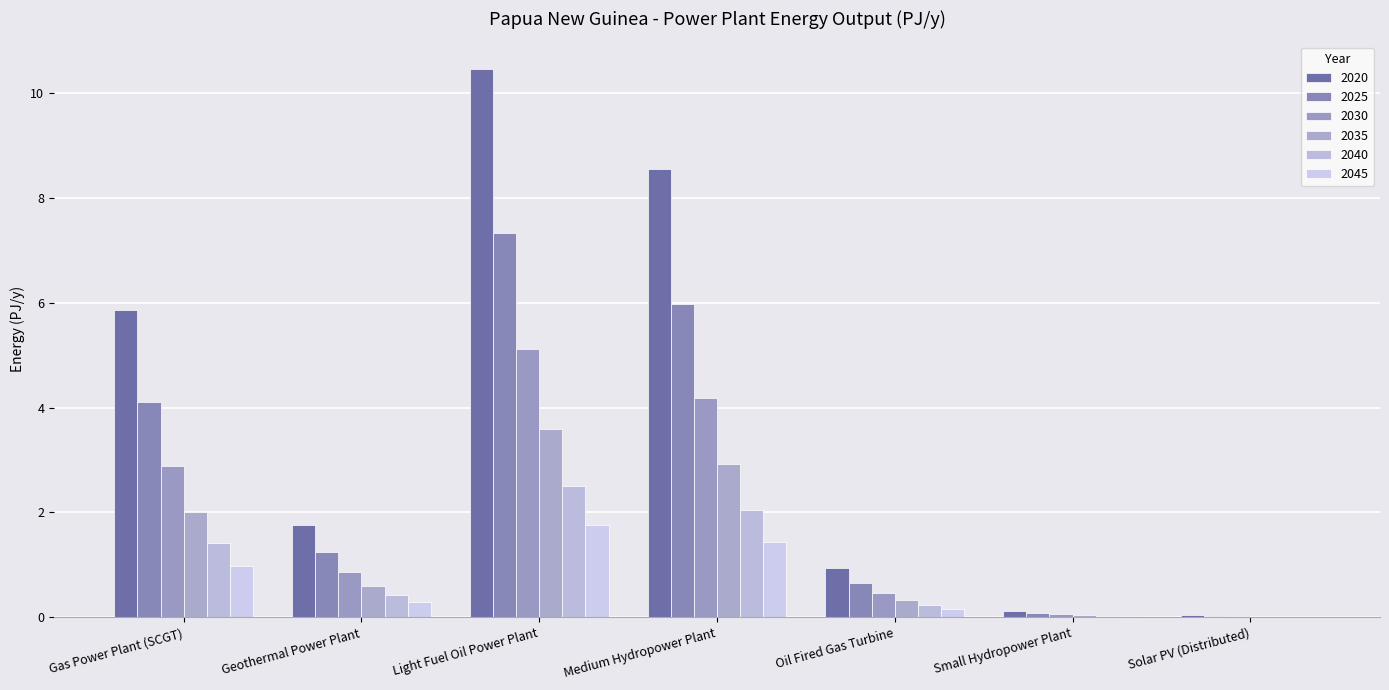

What is the value of the 2030 bar at the 4th from the left?

4.2